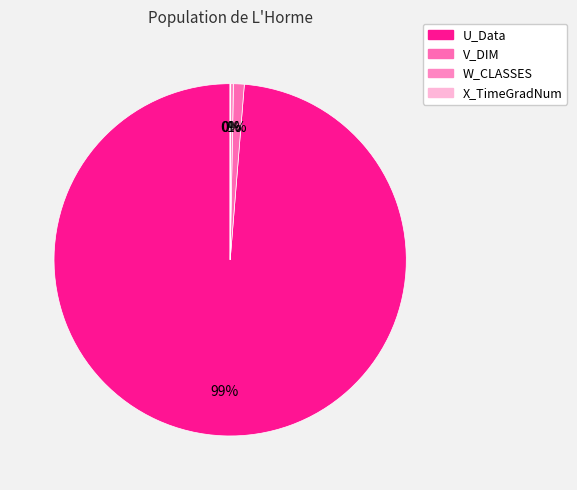

How many segments does this pie chart have?

4